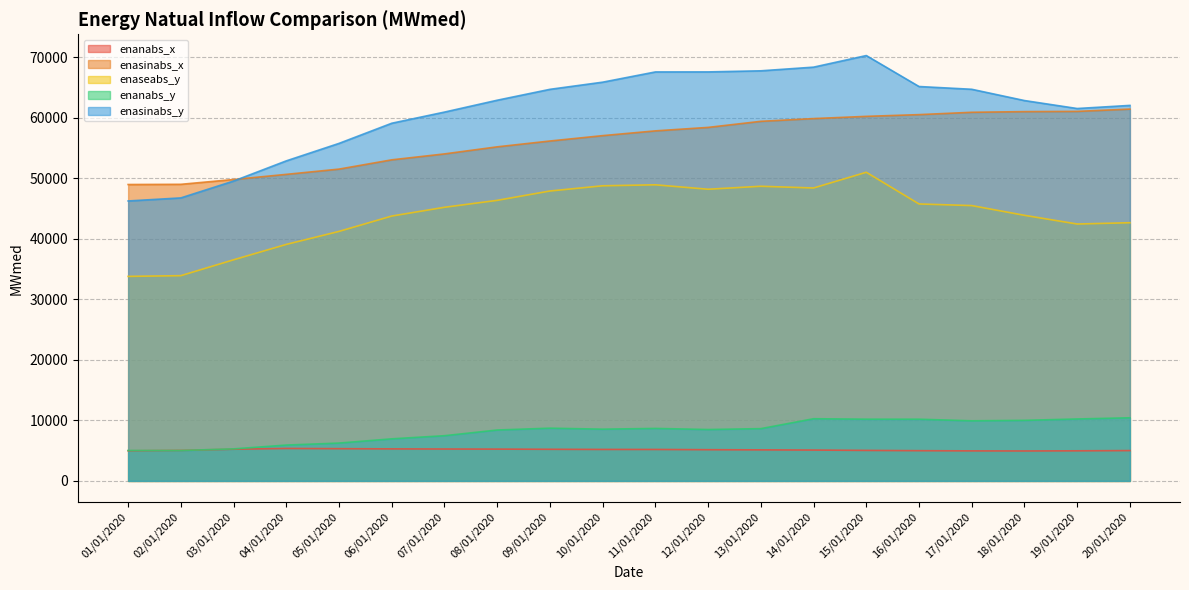

How many data points in enanabs_x are above 5156?

9